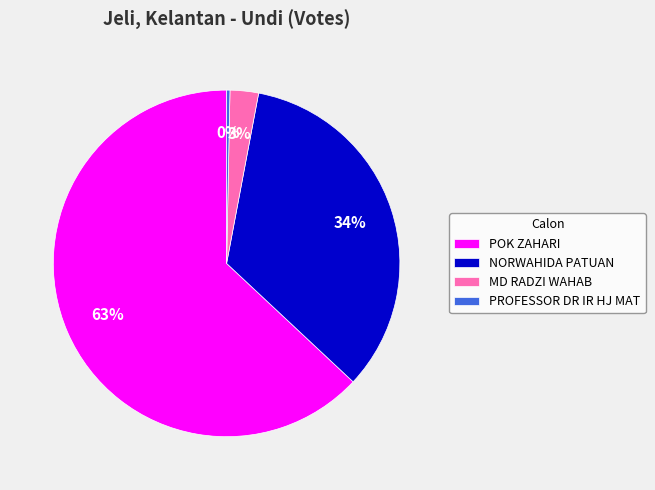

Rank the categories by value from highest to lowest.

POK ZAHARI, NORWAHIDA PATUAN, MD RADZI WAHAB, PROFESSOR DR IR HJ MAT